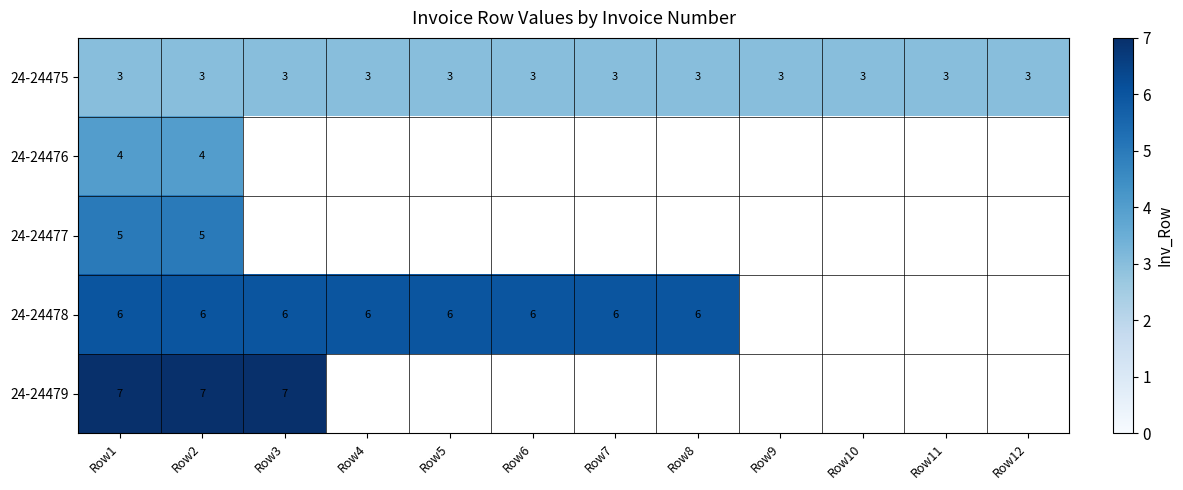

Is it true that 24-24478 equals 6 at Row8?

True